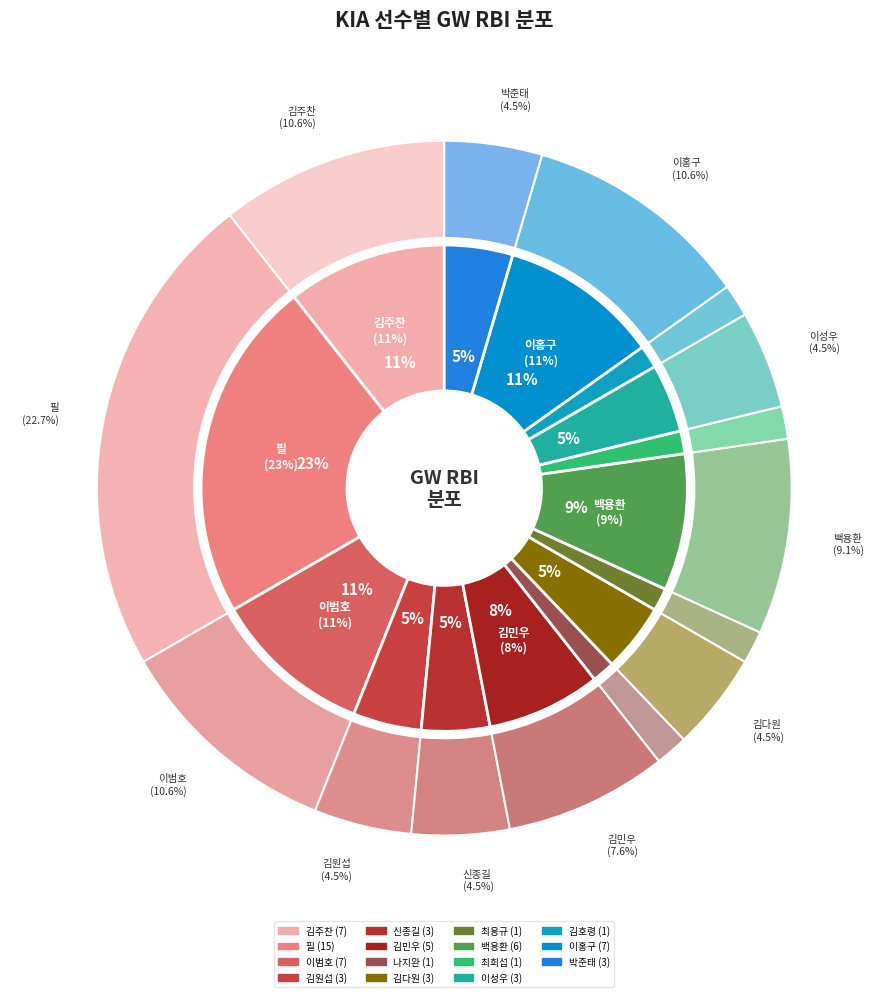

The 이성우 slice represents 5% of the pie. True or false?

True